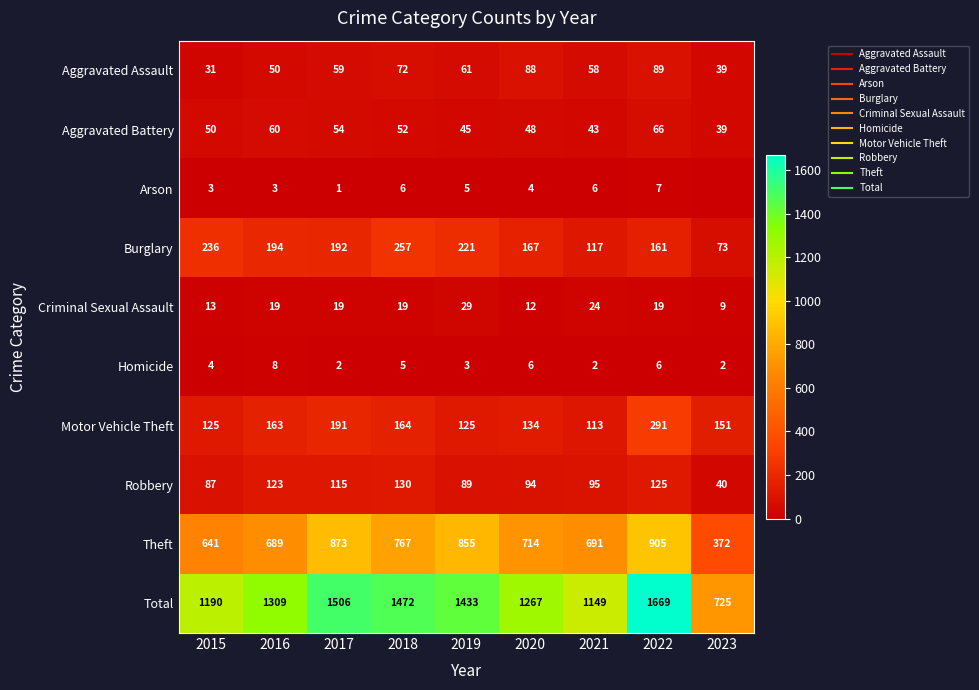

How many data points in Motor Vehicle Theft are above 151?

4